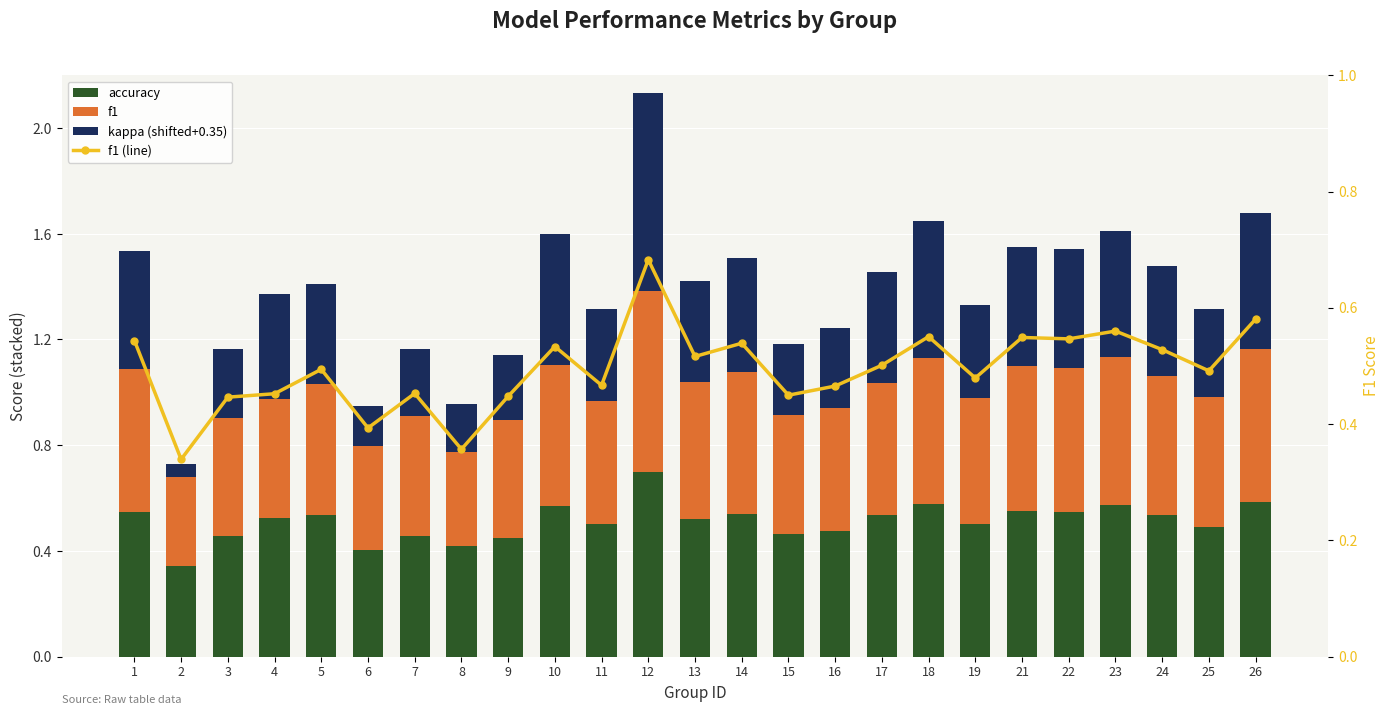

At 10, list the series in order from largest to smallest.

accuracy, f1, f1 (line), kappa (shifted)